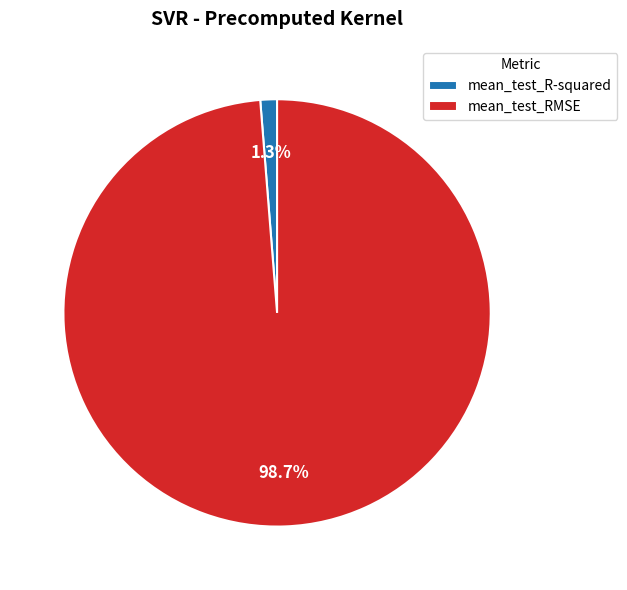

To the nearest percent, what is the average slice percentage?

50%